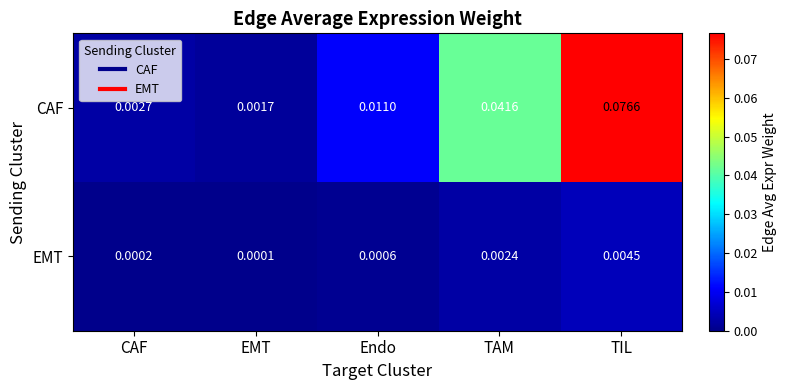

Rank the series by their average value, from highest to lowest.

CAF, EMT